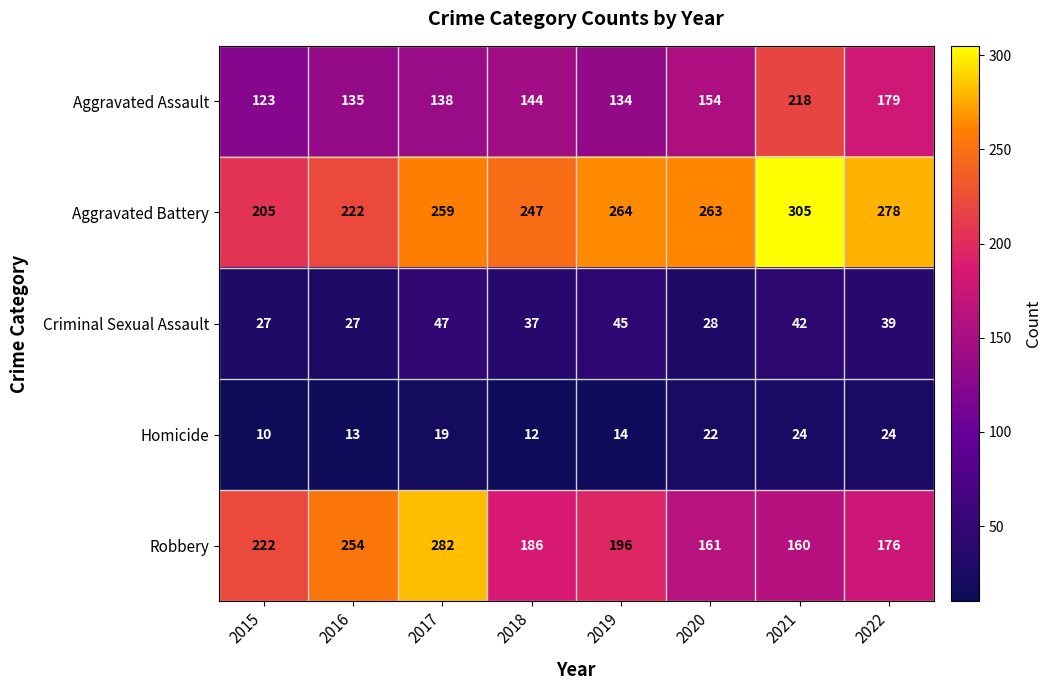

How many data points does each series have?

8